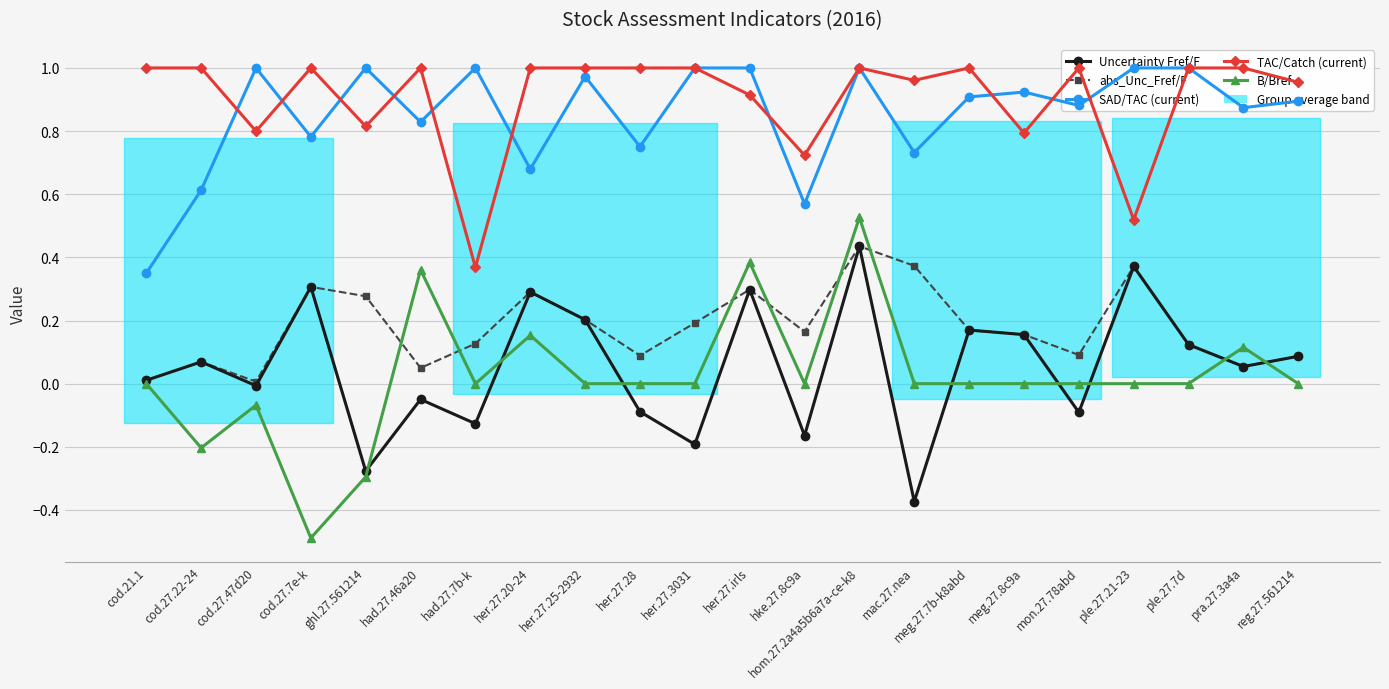

What is the total value across all series at cod.27.47d20?

1.7